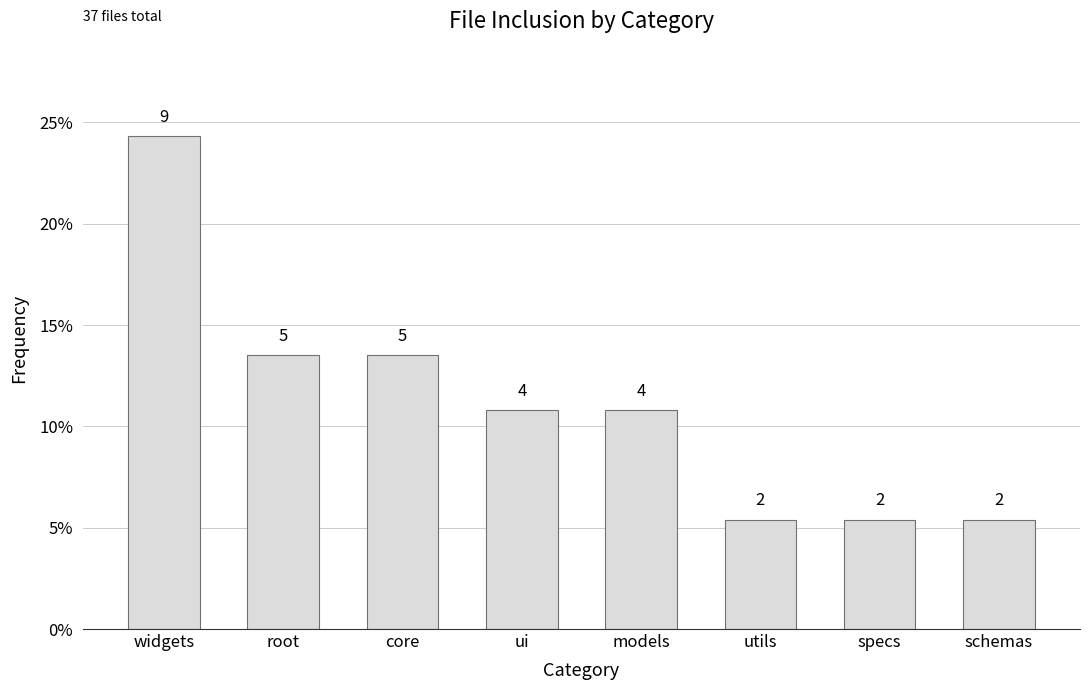

What is the difference between the values at schemas and models?

0.1